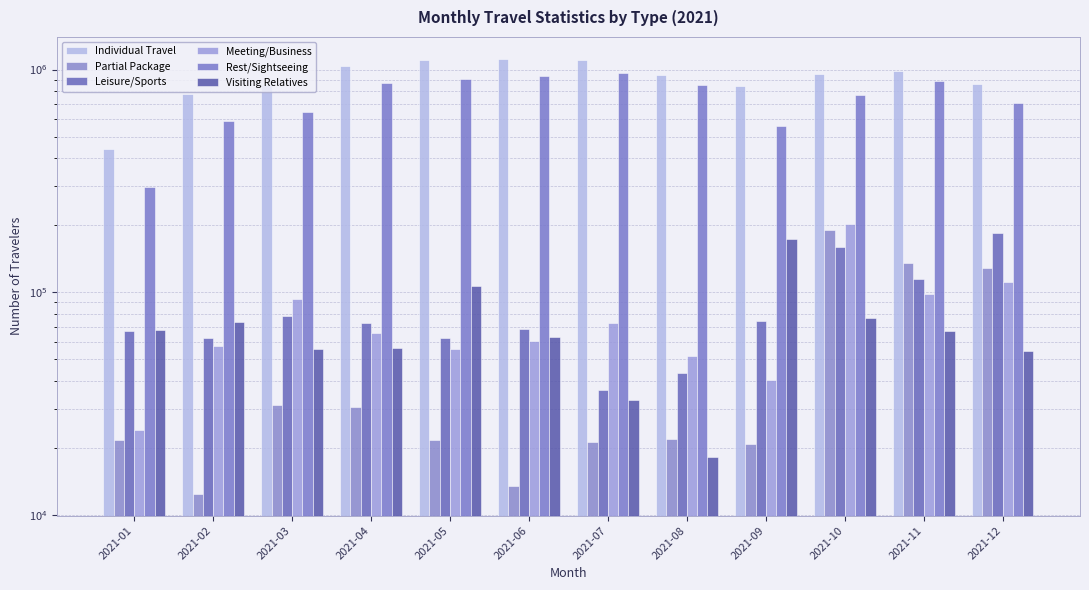

Which series has the largest range (max minus min)?

Individual Travel